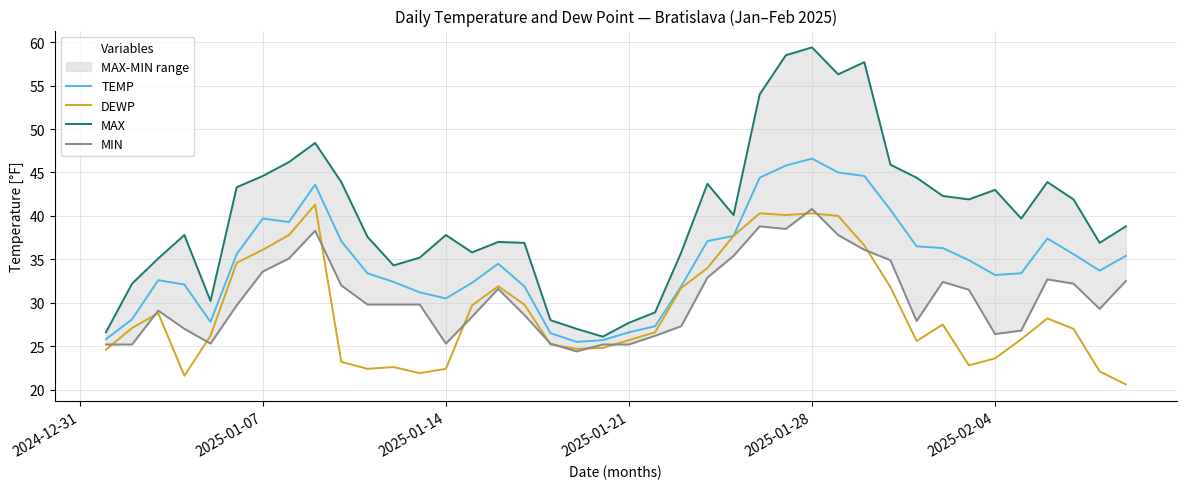

What is the maximum value for TEMP?

46.6